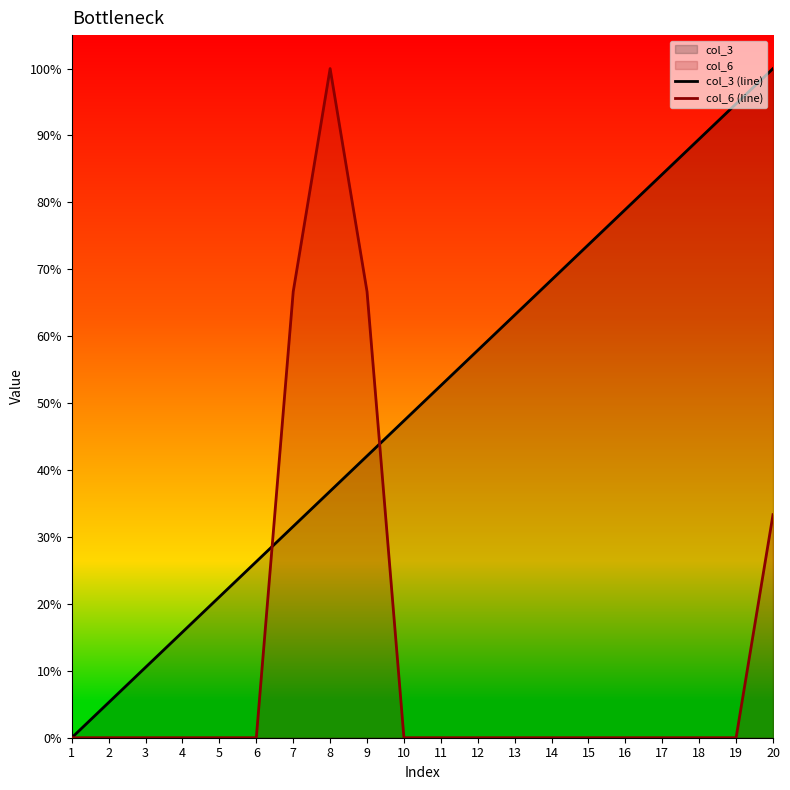

Does the chart display data point markers on the line(s)?

No